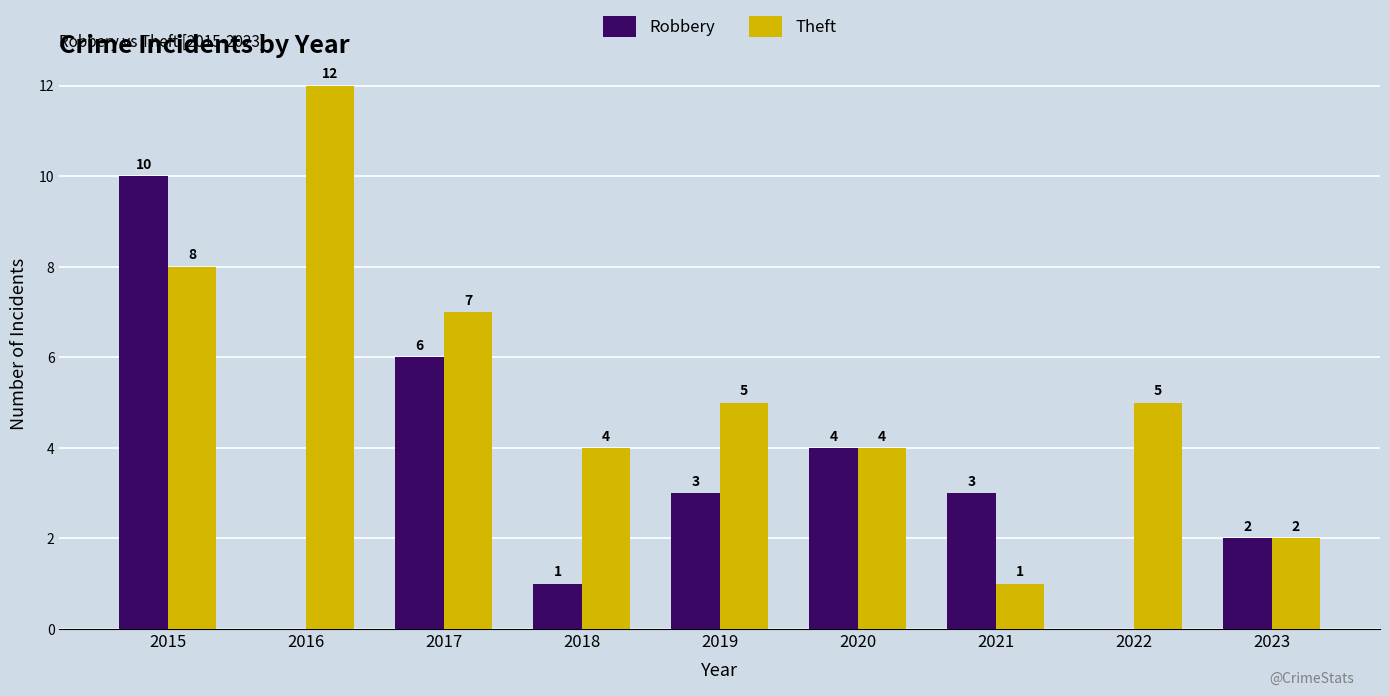

Between 2019 and 2022, which series saw the biggest shift?

Robbery